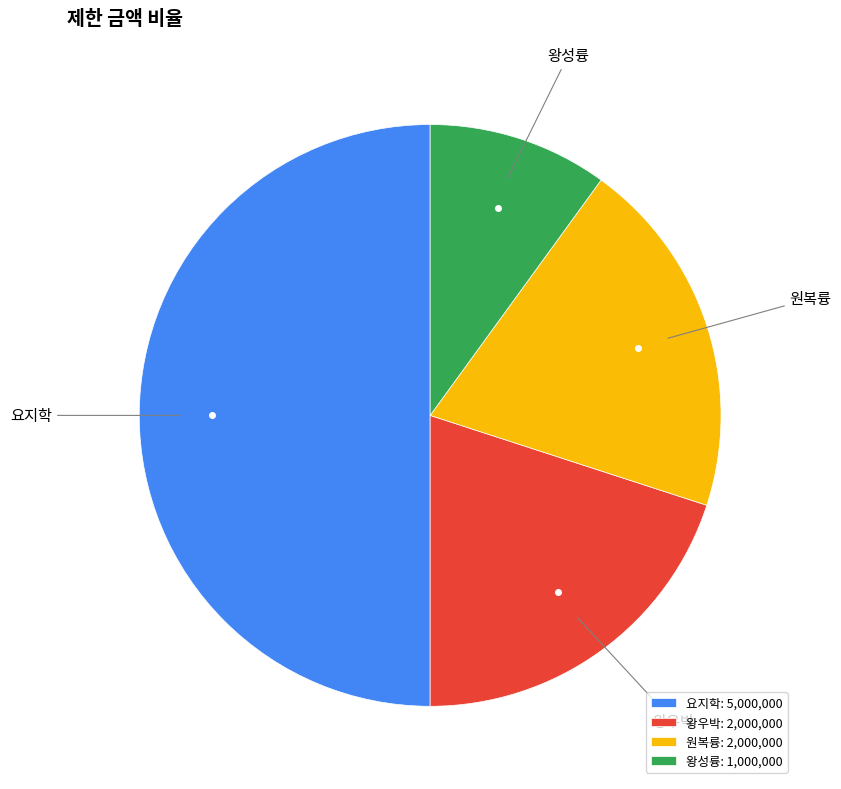

Do 왕성륭 and 원복륭 together represent more than half of the pie?

No